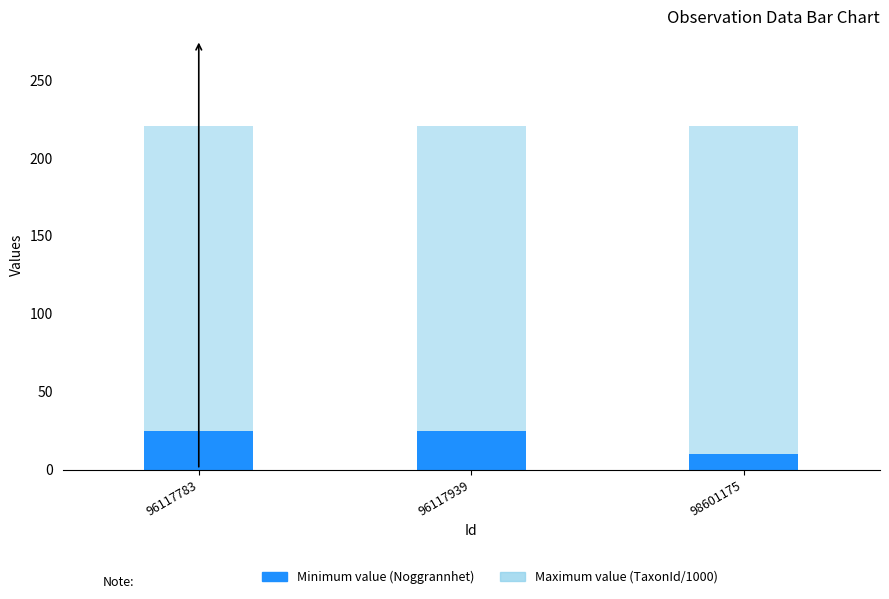

What is the sum of the Minimum value (Noggrannhet) values at 96117939 and 96117783?

50.0